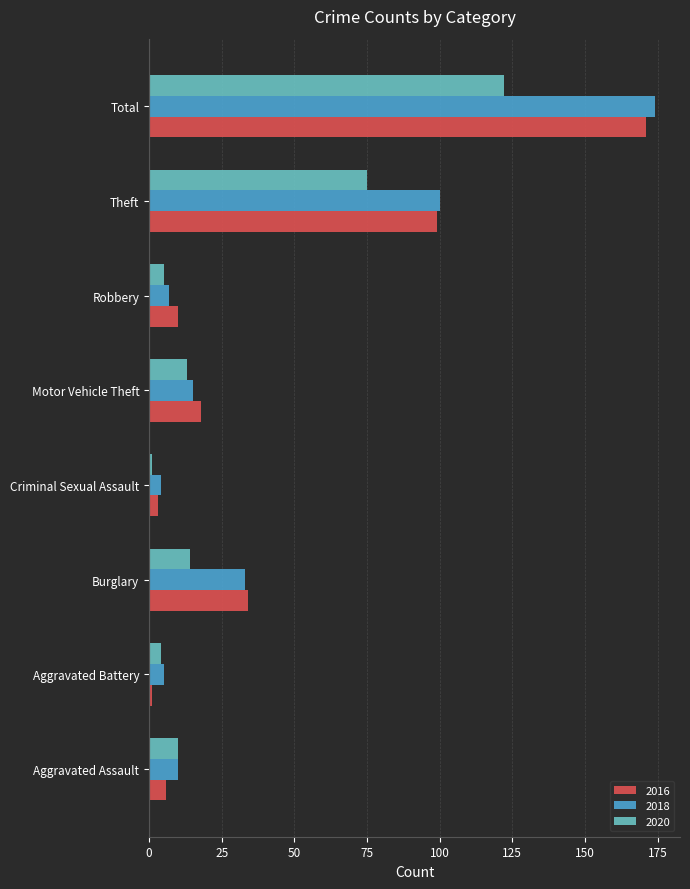

What is the spread (max minus min) of values at Theft?

25